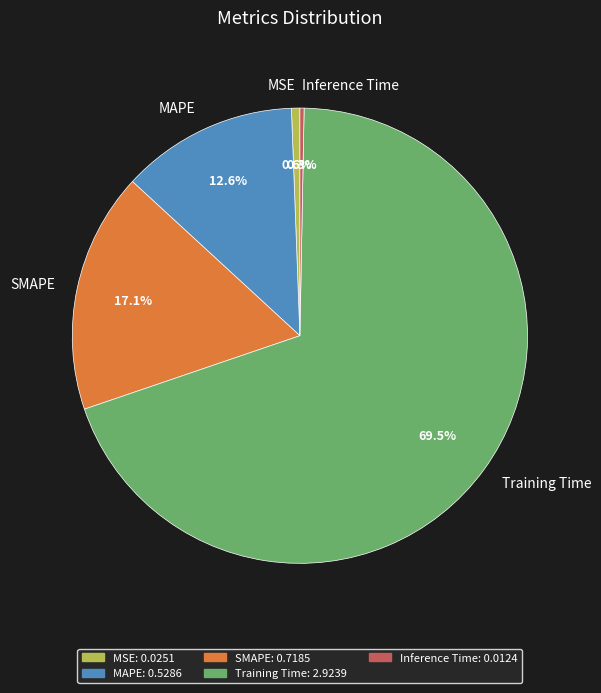

Which slice is the largest?

Training Time